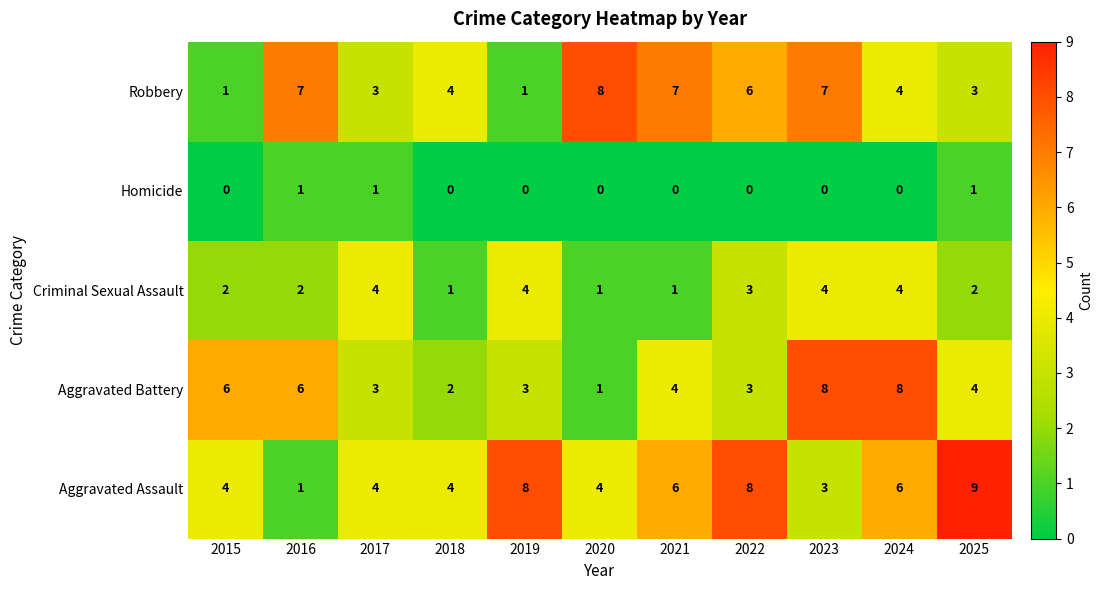

At how many categories does at least one series exceed 0?

11